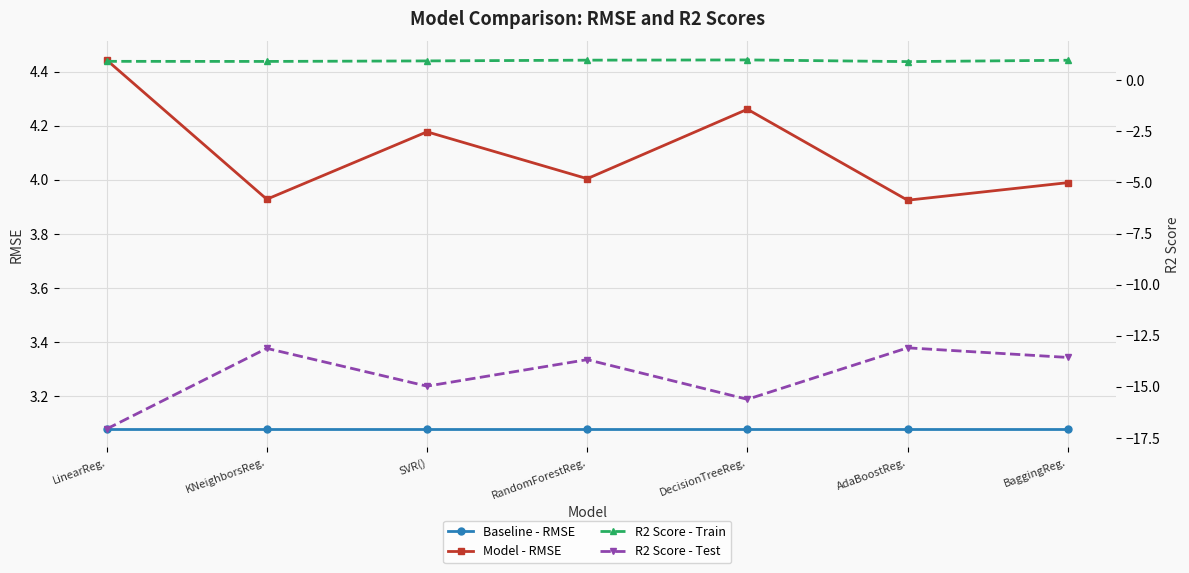

True or false: Model - RMSE has more than 2 interior local peaks.

False